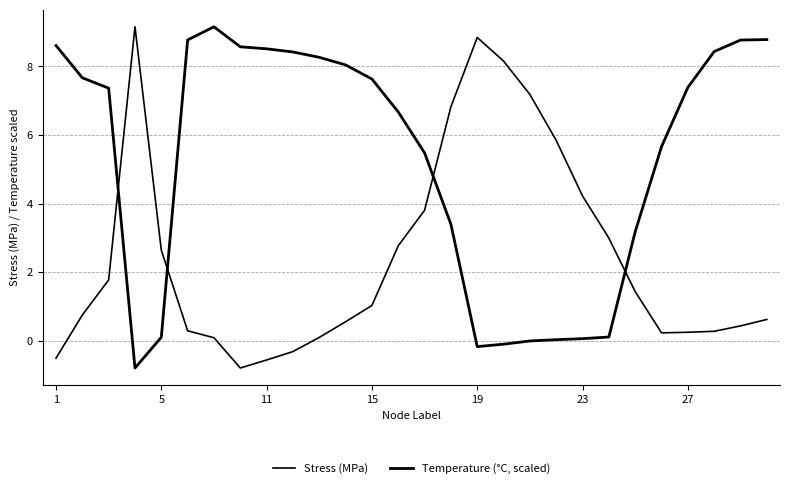

Is this an area chart (filled region under the line)?

No